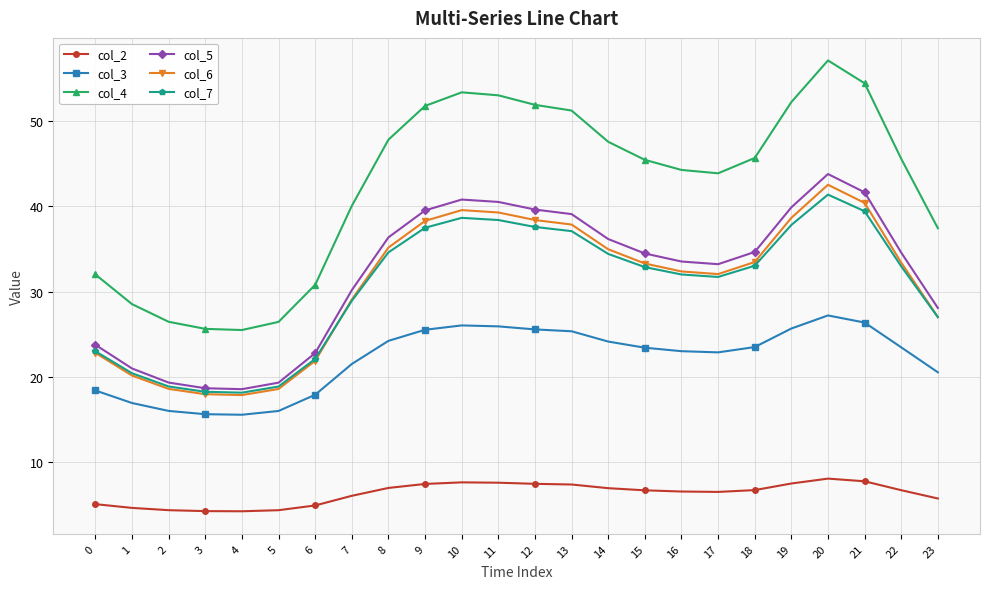

What is the highest value of the col_4 series?

57.1